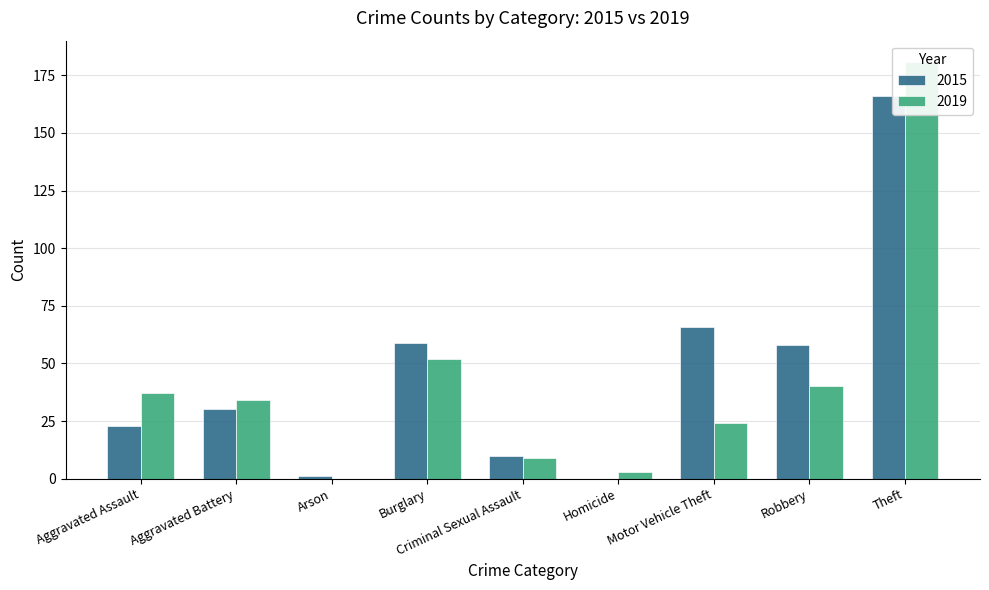

At Aggravated Assault, list the series in order from smallest to largest.

2015, 2019